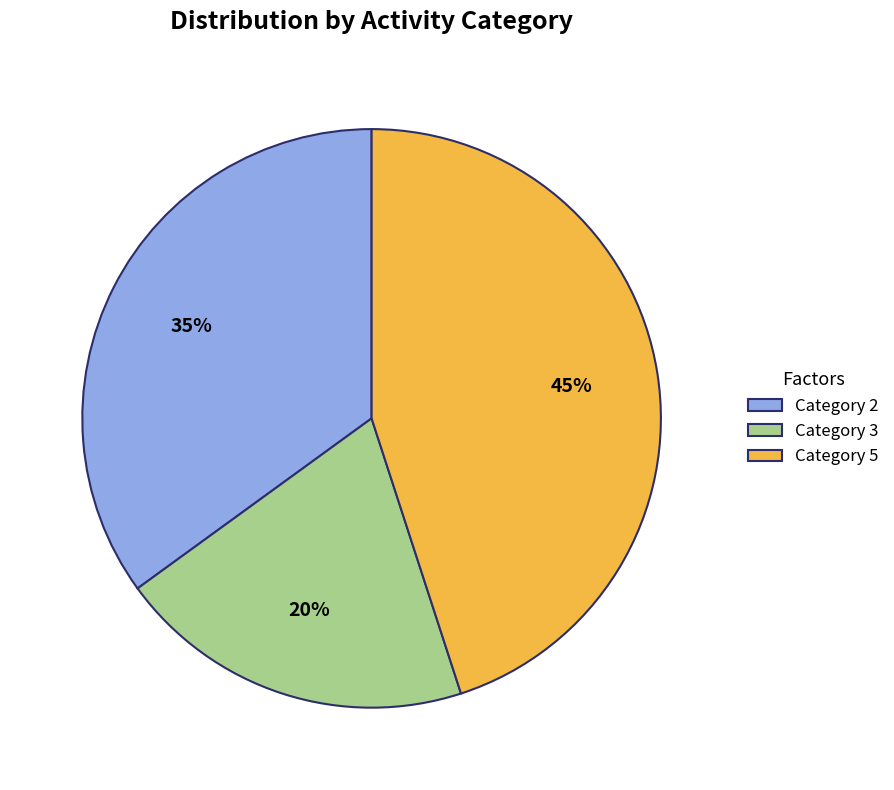

Do Category 5 and Category 2 together represent more than half of the pie?

Yes